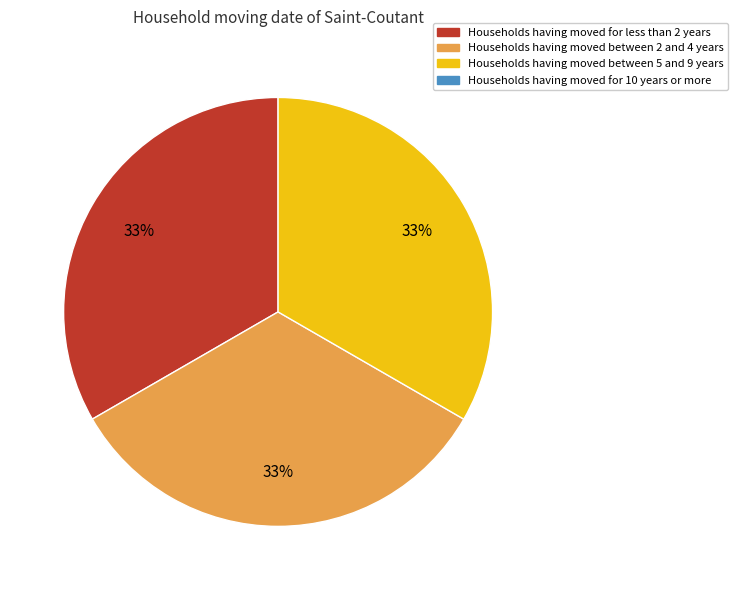

Is there any slice that represents more than half of the pie?

No